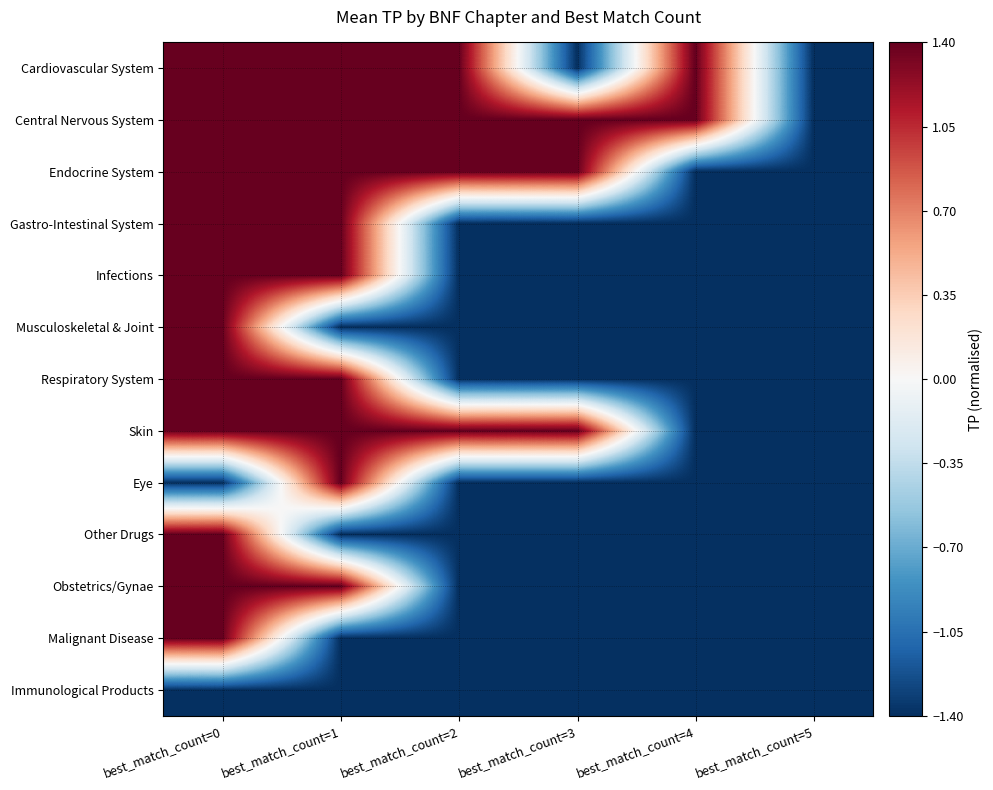

Reading right to left, transcribe all the data shown in this chart.

Cardiovascular System: best_match_count=5=-1.4	best_match_count=4=1.4	best_match_count=3=-1.4	best_match_count=2=1.4	best_match_count=1=1.4	best_match_count=0=1.4
Central Nervous System: best_match_count=5=-1.4	best_match_count=4=1.4	best_match_count=3=1.4	best_match_count=2=1.4	best_match_count=1=1.4	best_match_count=0=1.4
Endocrine System: best_match_count=5=-1.4	best_match_count=4=-1.4	best_match_count=3=1.4	best_match_count=2=1.4	best_match_count=1=1.4	best_match_count=0=1.4
Gastro-Intestinal System: best_match_count=5=-1.4	best_match_count=4=-1.4	best_match_count=3=-1.4	best_match_count=2=-1.4	best_match_count=1=1.4	best_match_count=0=1.4
Infections: best_match_count=5=-1.4	best_match_count=4=-1.4	best_match_count=3=-1.4	best_match_count=2=-1.4	best_match_count=1=1.4	best_match_count=0=1.4
Musculoskeletal & Joint: best_match_count=5=-1.4	best_match_count=4=-1.4	best_match_count=3=-1.4	best_match_count=2=-1.4	best_match_count=1=-1.4	best_match_count=0=1.4
Respiratory System: best_match_count=5=-1.4	best_match_count=4=-1.4	best_match_count=3=-1.4	best_match_count=2=-1.4	best_match_count=1=1.4	best_match_count=0=1.4
Skin: best_match_count=5=-1.4	best_match_count=4=-1.4	best_match_count=3=1.4	best_match_count=2=1.4	best_match_count=1=1.4	best_match_count=0=1.4
Eye: best_match_count=5=-1.4	best_match_count=4=-1.4	best_match_count=3=-1.4	best_match_count=2=-1.4	best_match_count=1=1.4	best_match_count=0=-1.4
Other Drugs: best_match_count=5=-1.4	best_match_count=4=-1.4	best_match_count=3=-1.4	best_match_count=2=-1.4	best_match_count=1=-1.4	best_match_count=0=1.4
Obstetrics/Gynae: best_match_count=5=-1.4	best_match_count=4=-1.4	best_match_count=3=-1.4	best_match_count=2=-1.4	best_match_count=1=1.4	best_match_count=0=1.4
Malignant Disease: best_match_count=5=-1.4	best_match_count=4=-1.4	best_match_count=3=-1.4	best_match_count=2=-1.4	best_match_count=1=-1.4	best_match_count=0=1.4
Immunological Products: best_match_count=5=-1.4	best_match_count=4=-1.4	best_match_count=3=-1.4	best_match_count=2=-1.4	best_match_count=1=-1.4	best_match_count=0=-1.4